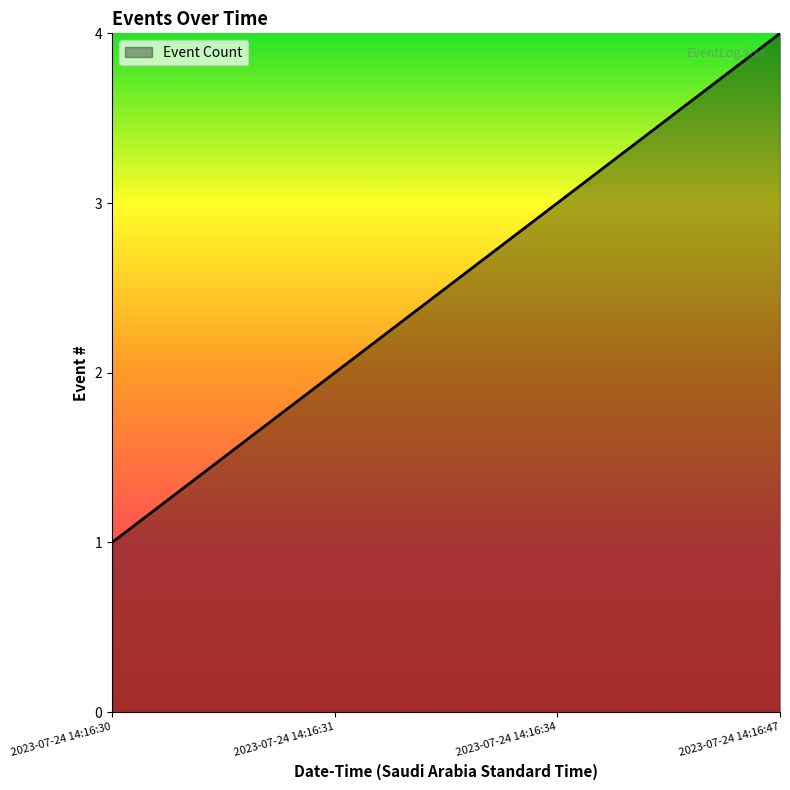

Reading left to right, list all the values displayed in this chart.

2023-07-24 14:16:30=1	2023-07-24 14:16:31=2	2023-07-24 14:16:34=3	2023-07-24 14:16:47=4